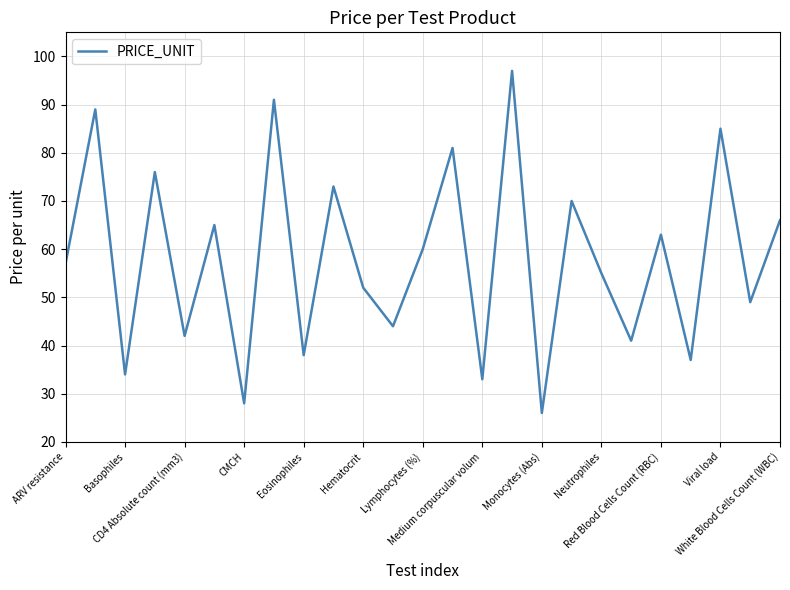

What is the greatest value displayed?

97